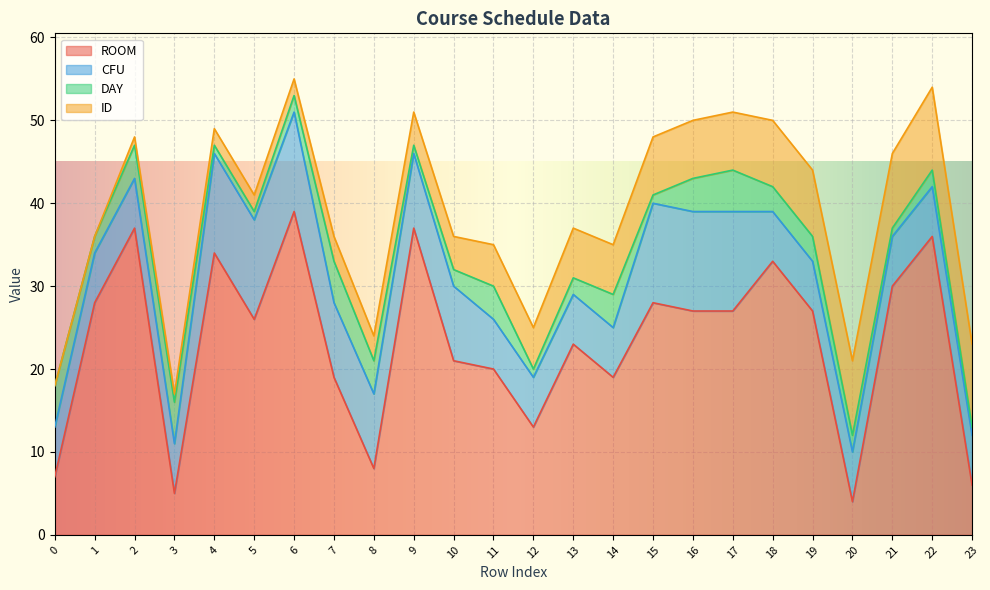

True or false: ID has a value of 5 at 20.

False